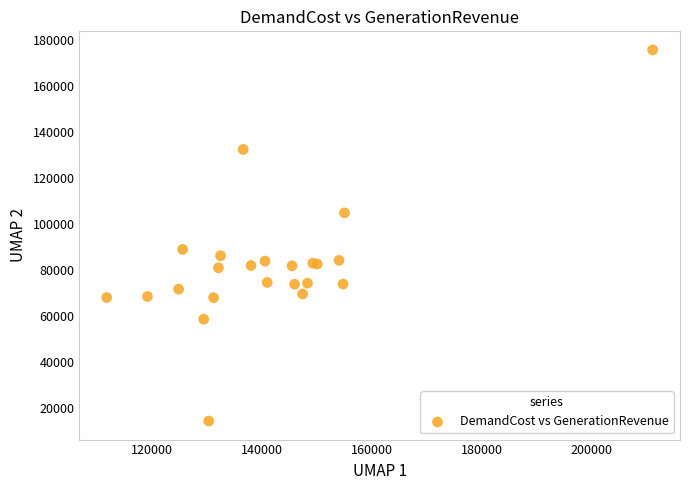

What Y value in the scatter plot is closest to 94994?

88913.6